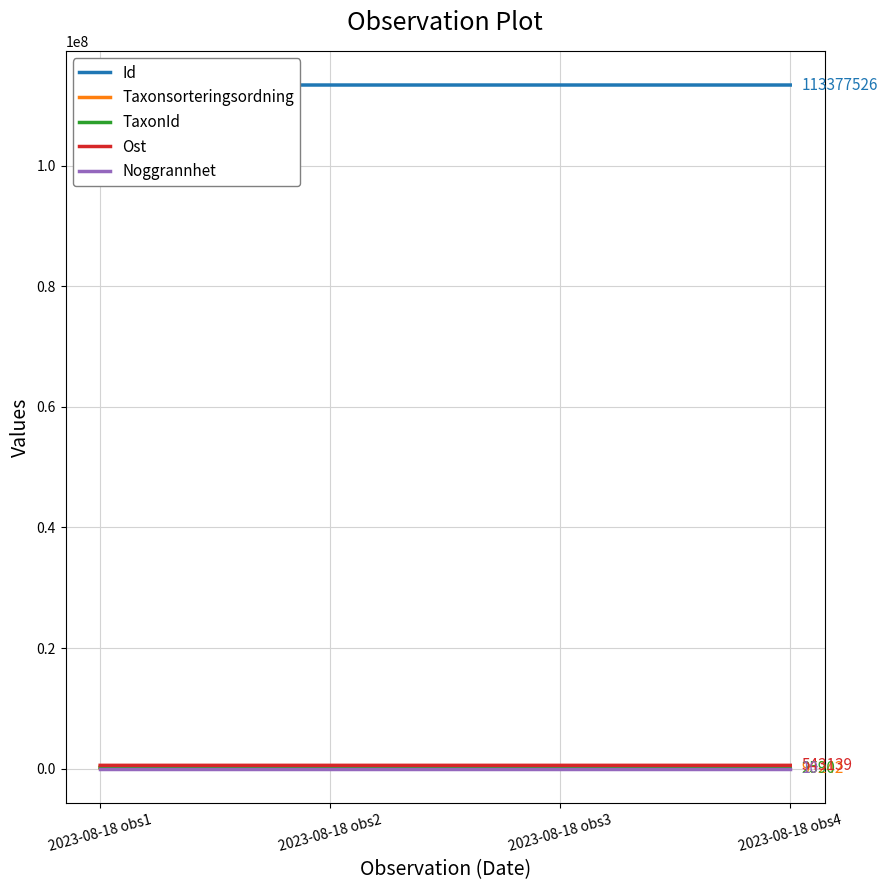

What is the minimum value shown in the chart?

10